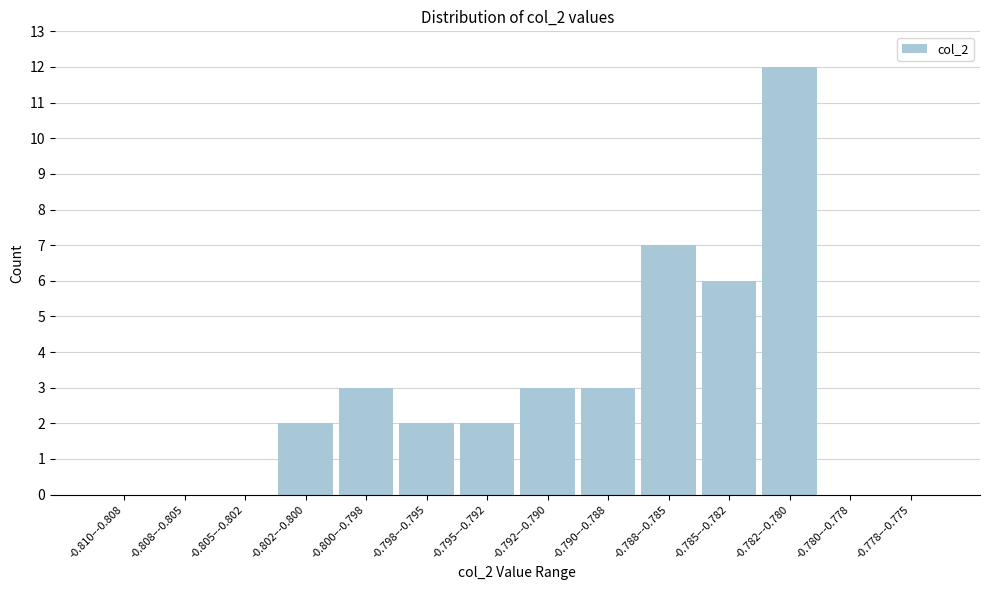

Reading left to right, extract all data points from this chart.

-0.810–-0.808=0	-0.808–-0.805=0	-0.805–-0.802=0	-0.802–-0.800=2	-0.800–-0.798=3	-0.798–-0.795=2	-0.795–-0.792=2	-0.792–-0.790=3	-0.790–-0.788=3	-0.788–-0.785=7	-0.785–-0.782=6	-0.782–-0.780=12	-0.780–-0.778=0	-0.778–-0.775=0